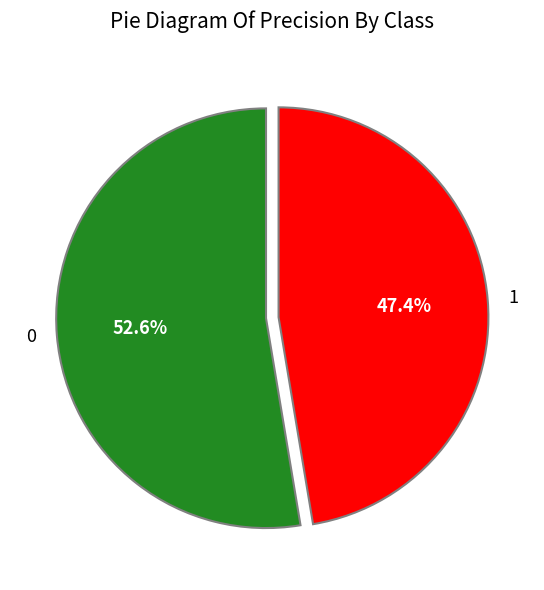

Rank the categories by value from highest to lowest.

0, 1